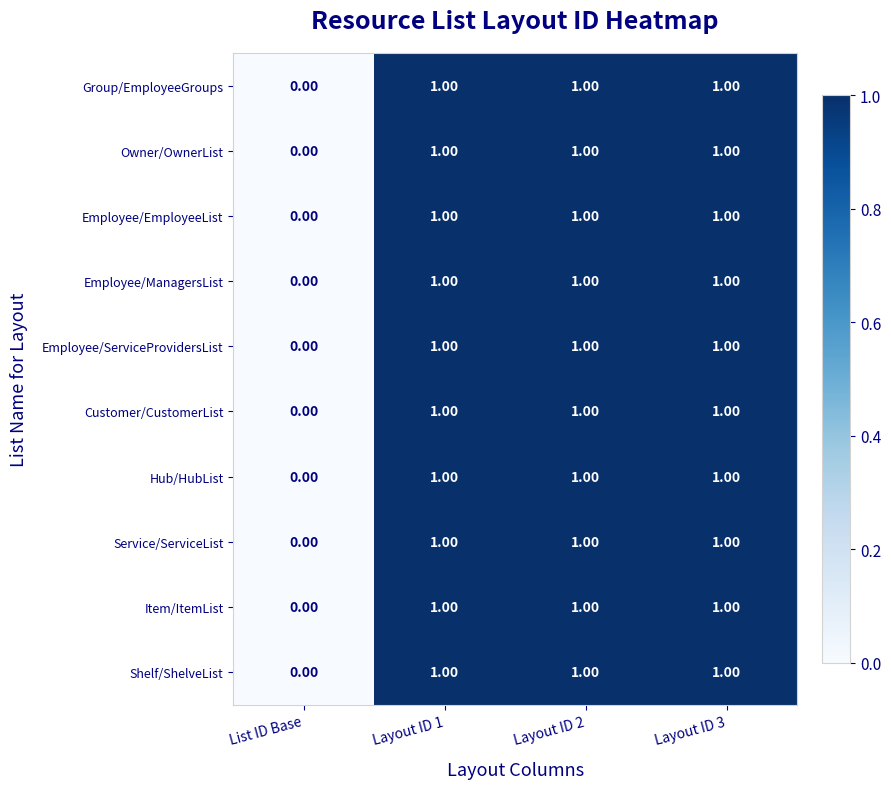

What is the total value across all series at Layout ID 3?

10